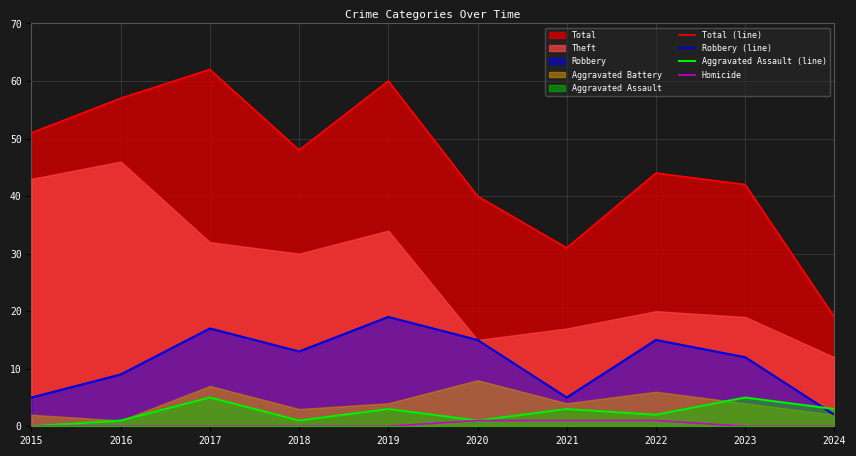

True or false: Homicide and Total (line) cross at least once.

False